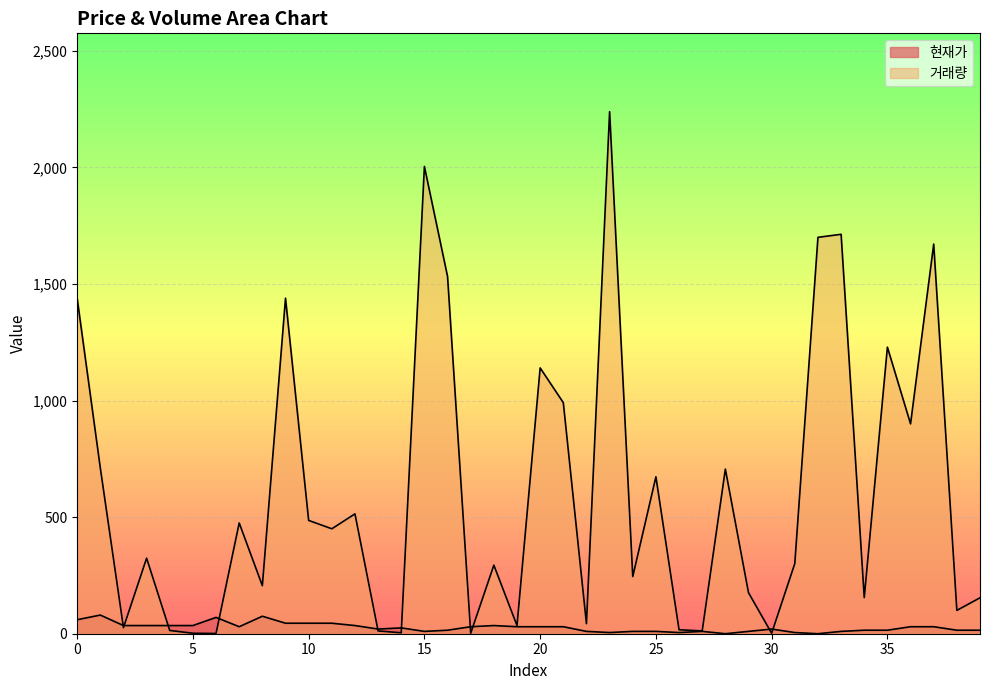

Which series ends up on top after the final intersection of 현재가 and 거래량?

거래량